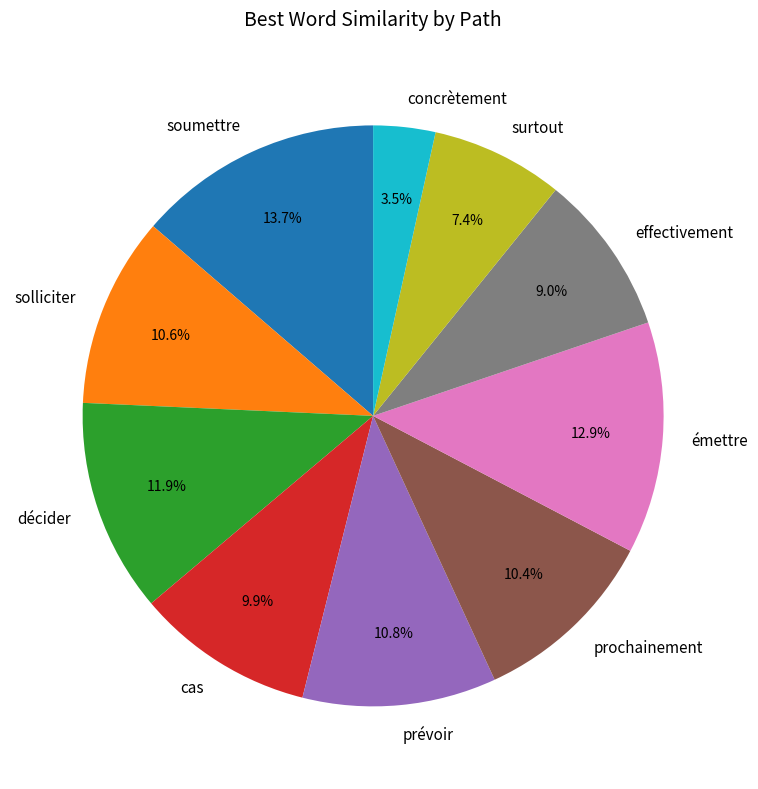

How many slices are in this pie chart?

10